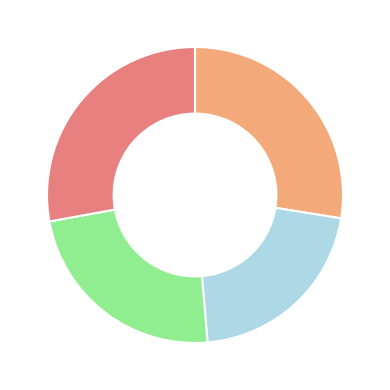

Is there any slice that represents more than half of the pie?

No